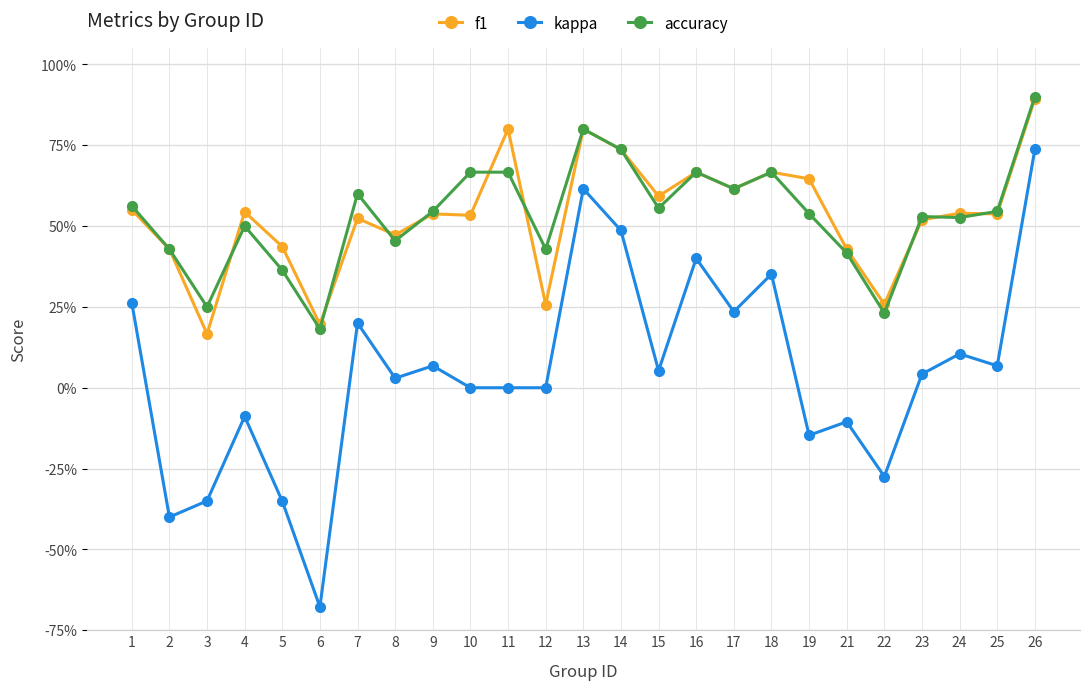

What is the value of the accuracy point at the 24th from the left?

0.5